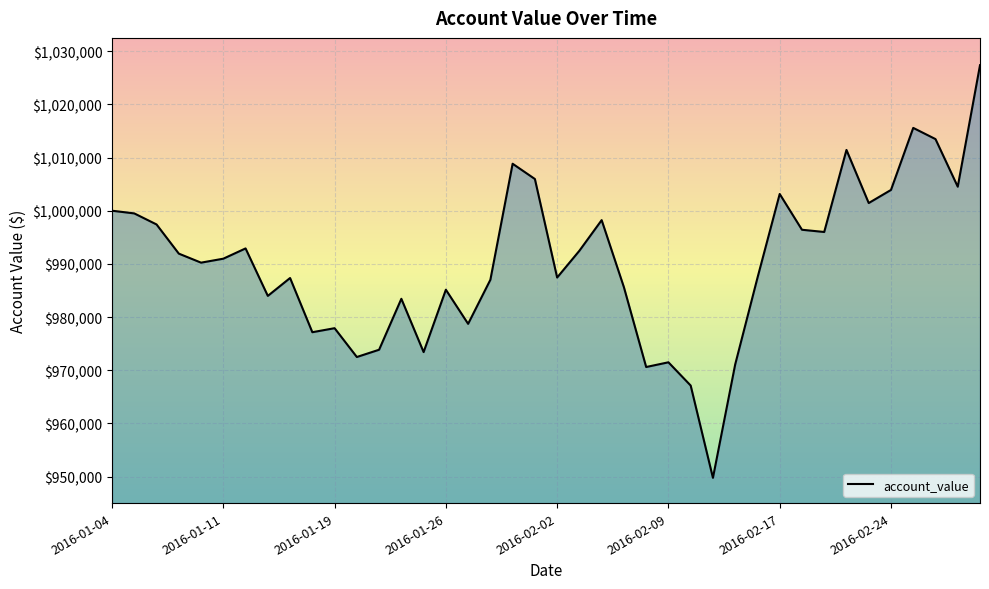

What is the sum of all values?

39612798.7